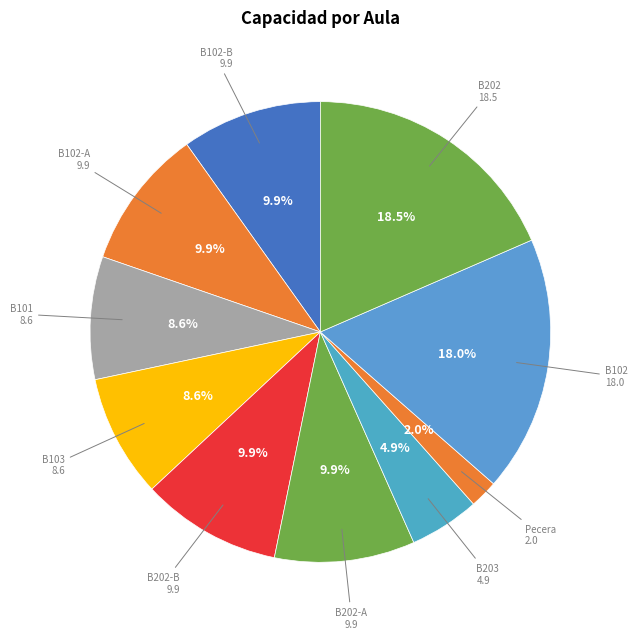

Rank the categories by value from highest to lowest.

B202, B102, B102-B, B102-A, B202-B, B202-A, B101, B103, B203, Pecera